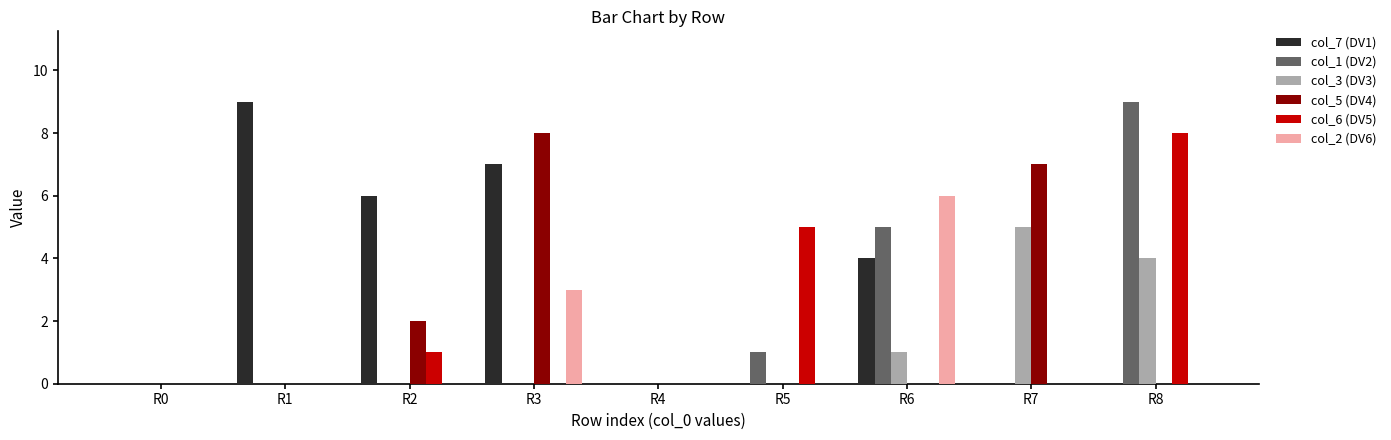

What is the greatest value displayed?

9